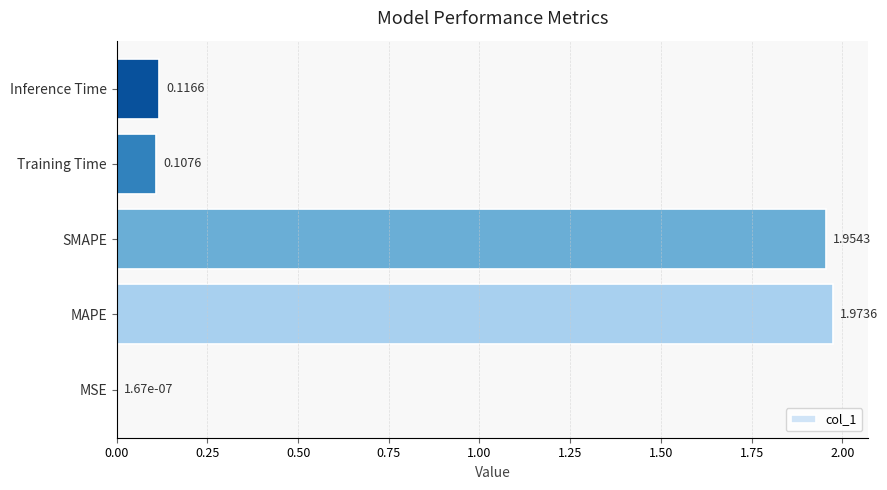

Between Training Time and MAPE, which is larger?

MAPE